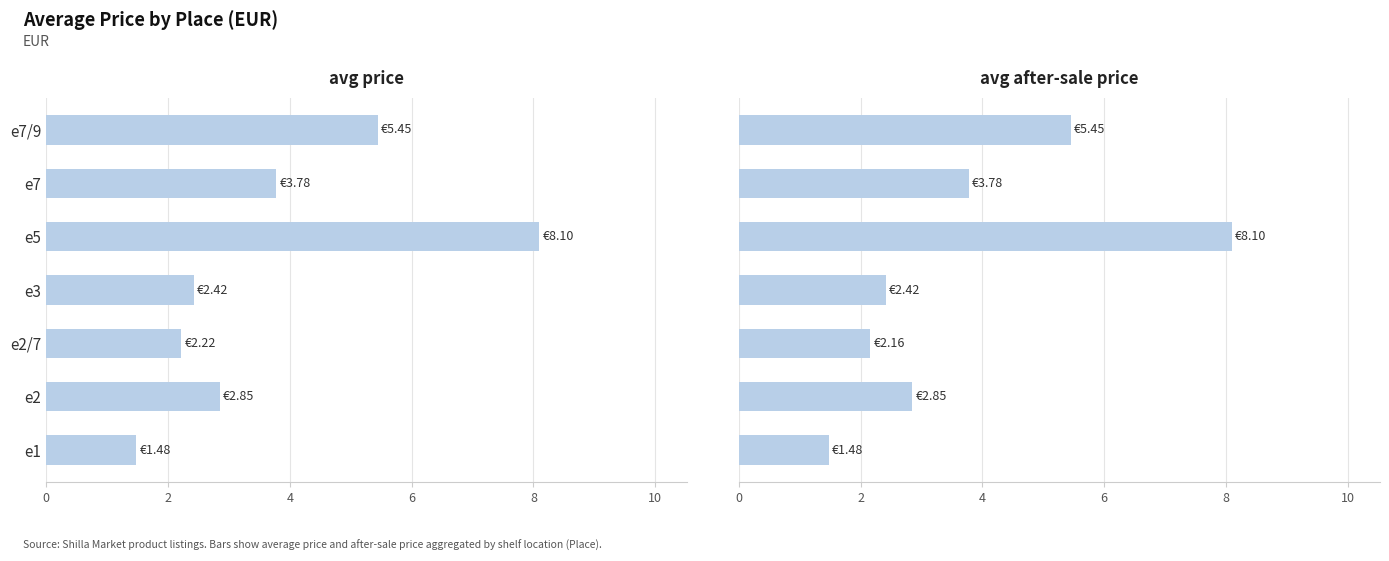

What is the average value of the avg_after_sale series?

3.7